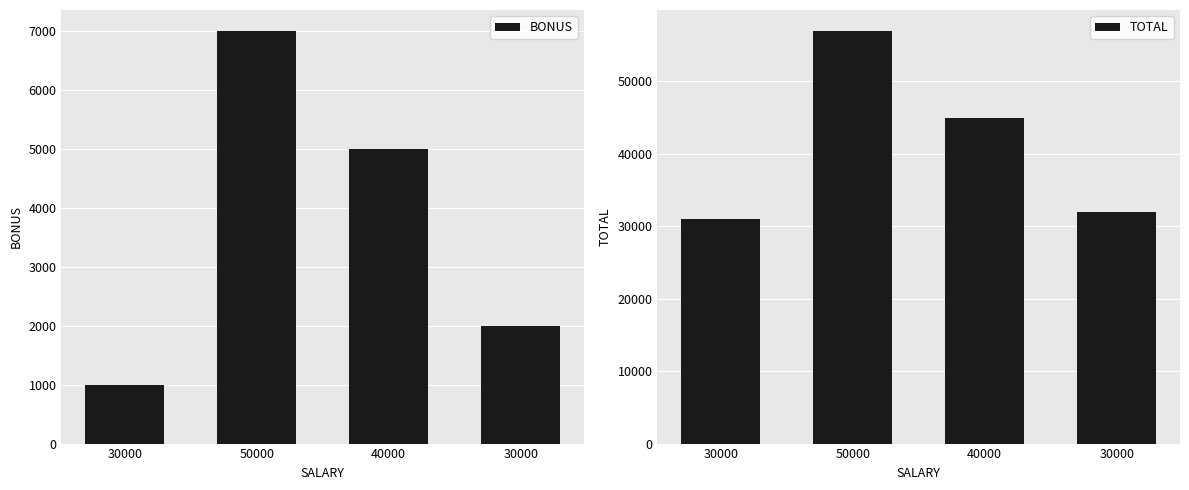

List the series in order of their peak value, lowest first.

BONUS, TOTAL